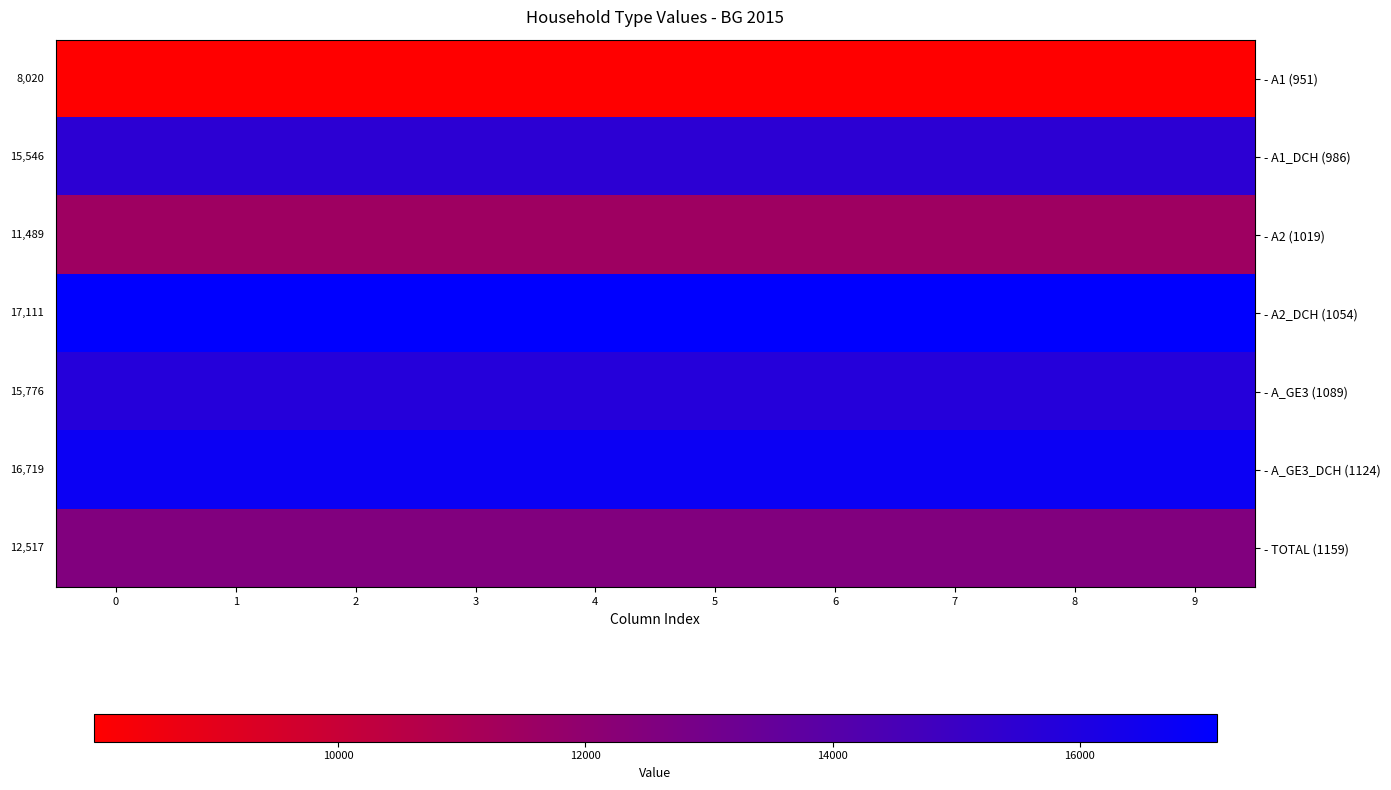

At 3, list the series in order from smallest to largest.

- A1 (951), - A2 (1019), - TOTAL (1159), - A1_DCH (986), - A_GE3 (1089), - A_GE3_DCH (1124), - A2_DCH (1054)